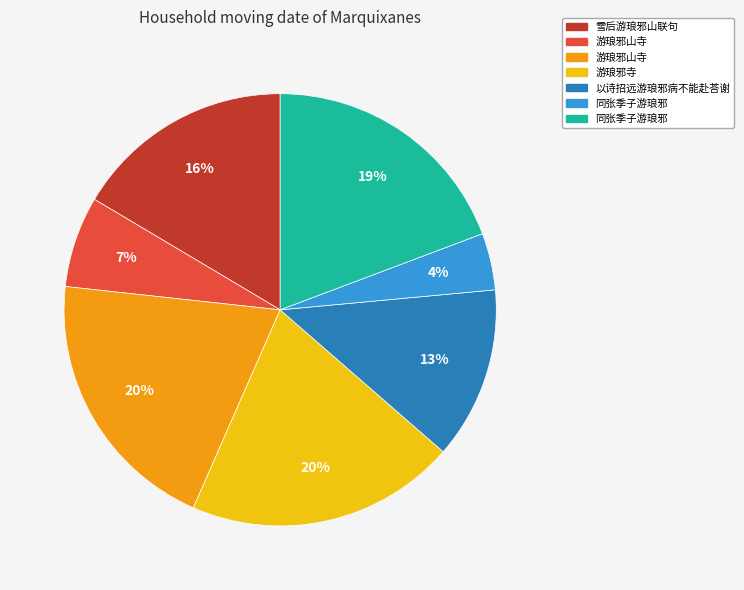

To the nearest percent, what is the average slice percentage?

14%